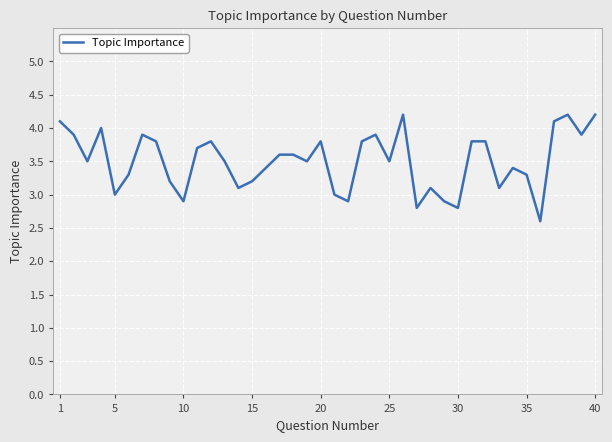

What is the greatest value displayed?

4.2